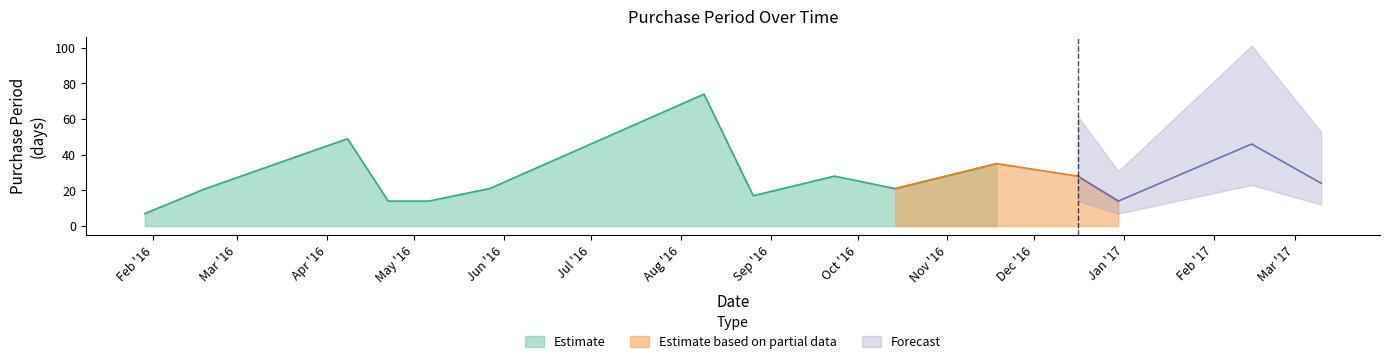

What is the difference between the values at 2016-08-09 and 2017-03-10?

50